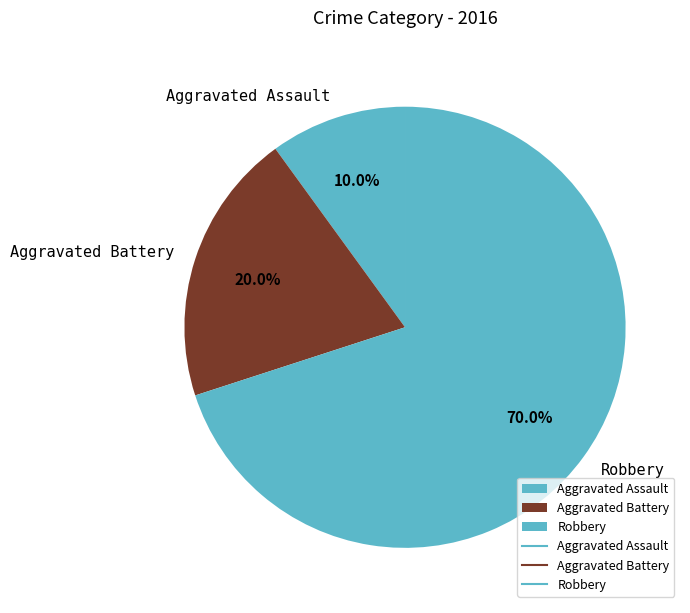

What is the largest slice in the pie chart?

Robbery